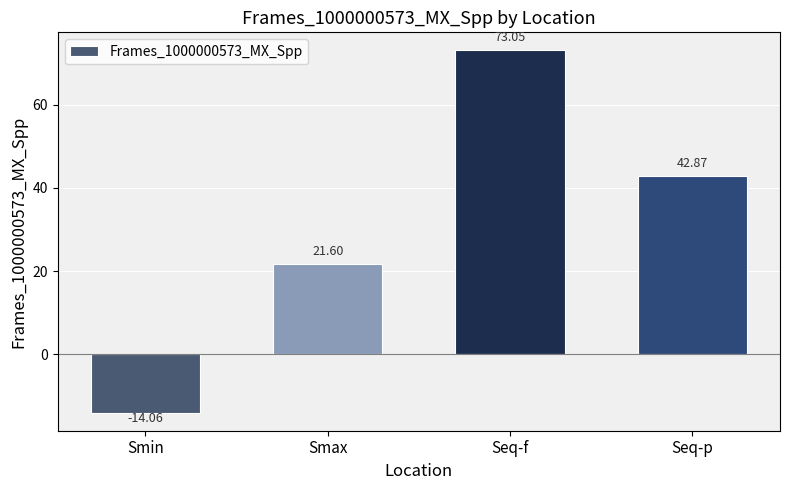

Rank the categories by value from highest to lowest.

Seq-f, Seq-p, Smax, Smin